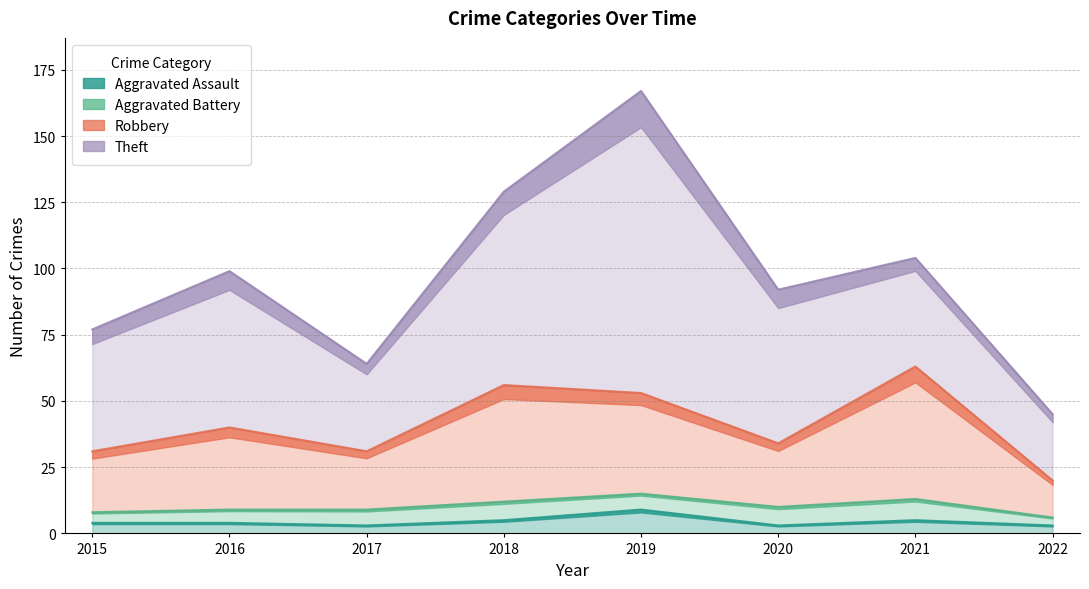

How many data points in Aggravated Assault are less than 4?

3